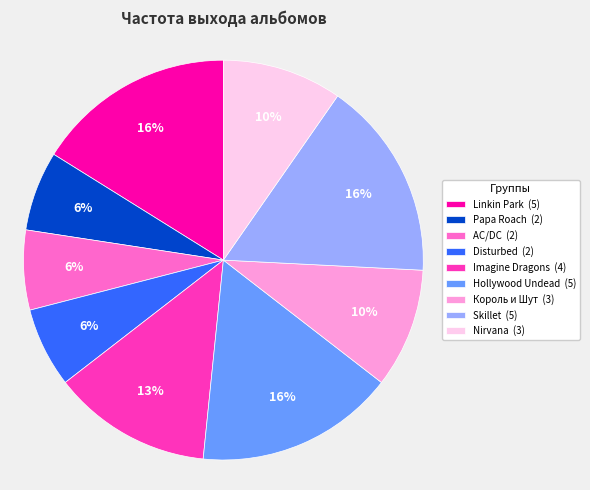

To the nearest percent, what is the difference between the largest and smallest slice percentages?

10%